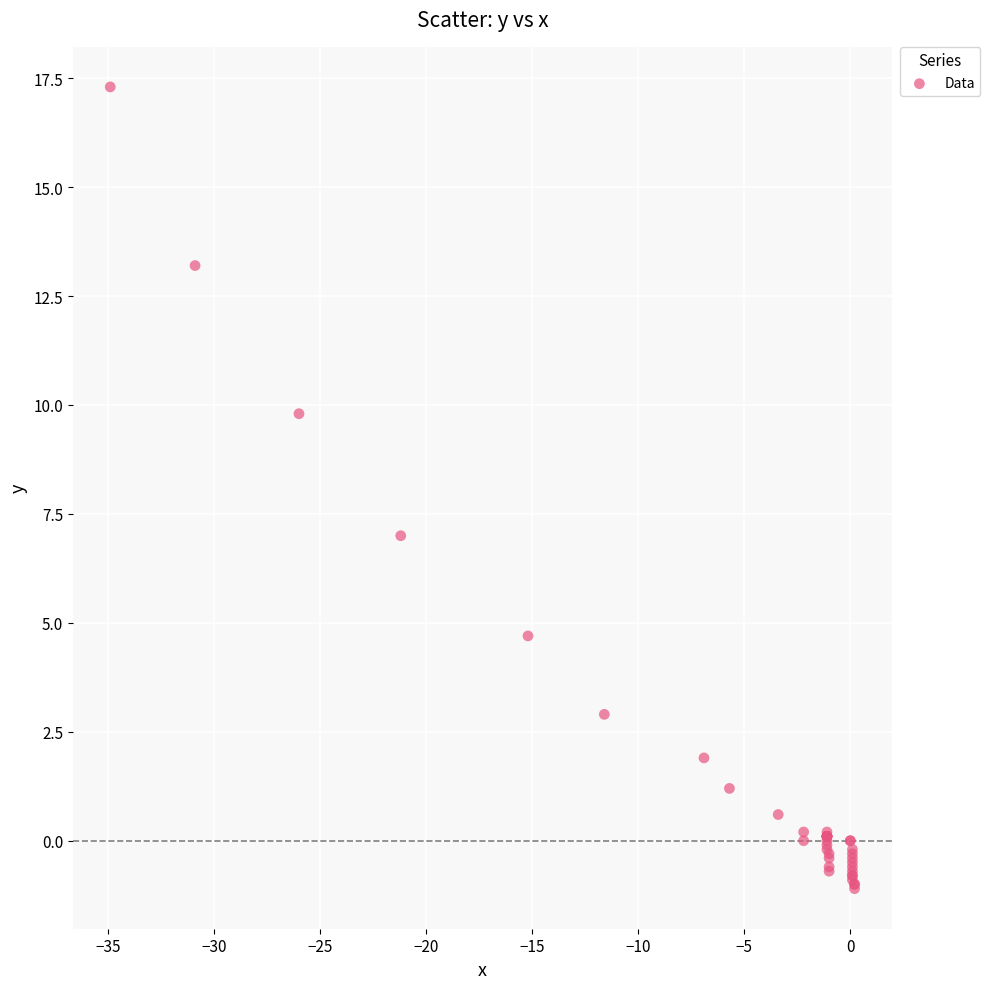

What Y value in the scatter plot is closest to 8?

7.0